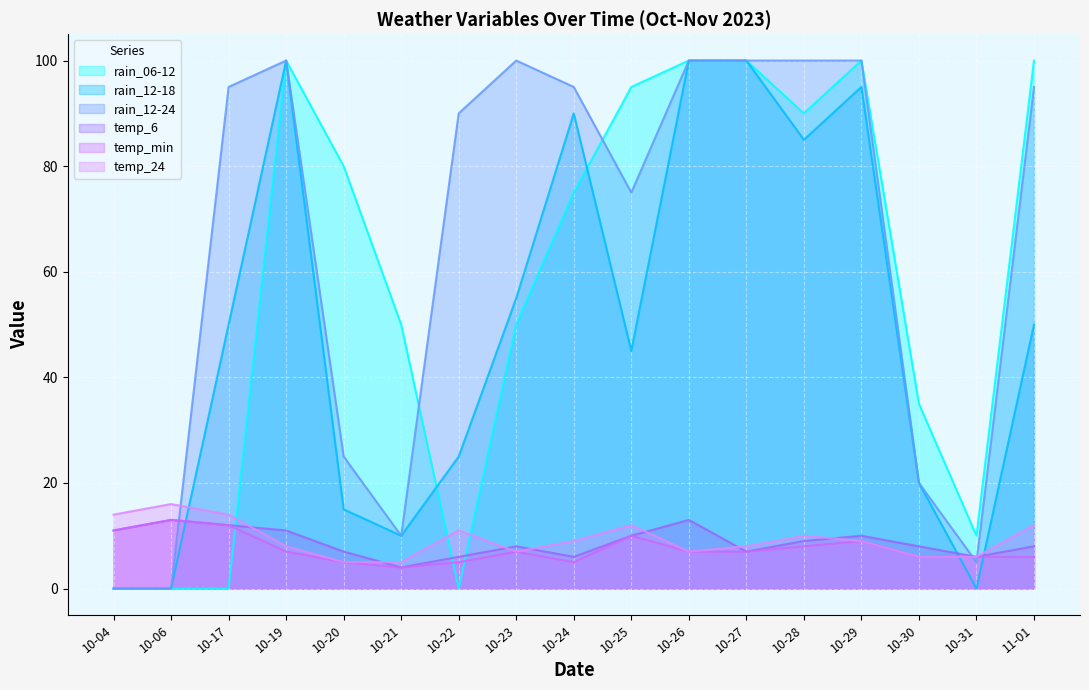

How many lines are shown in the chart?

6